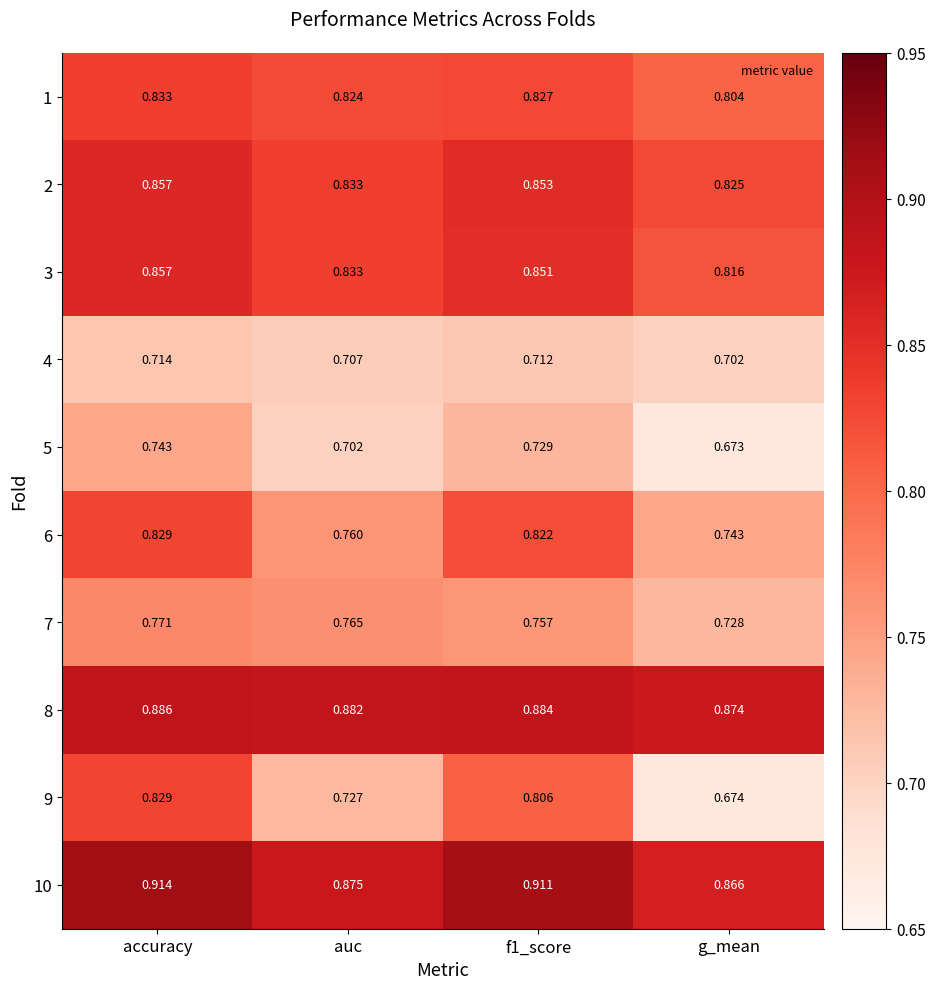

At which category is the sum across all series the highest?

accuracy